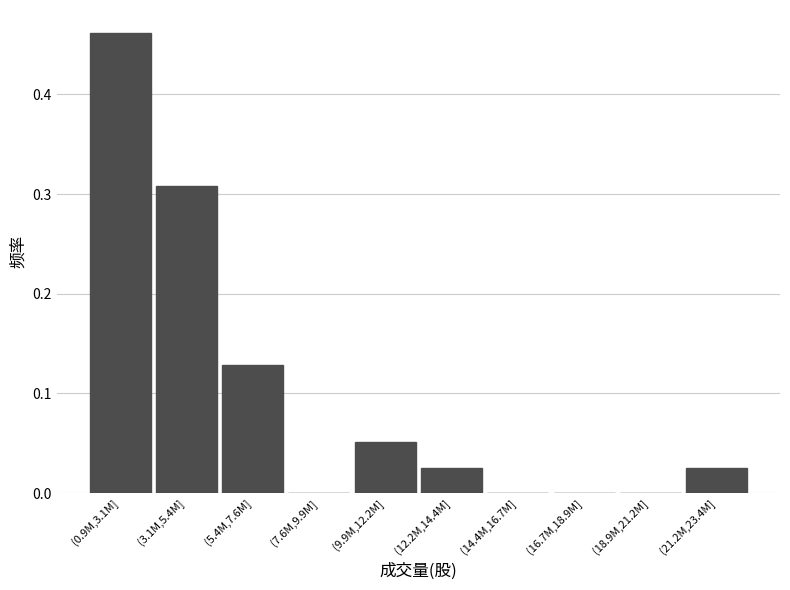

What is the sum of the values at (3.1M,5.4M] and (0.9M,3.1M]?

0.8